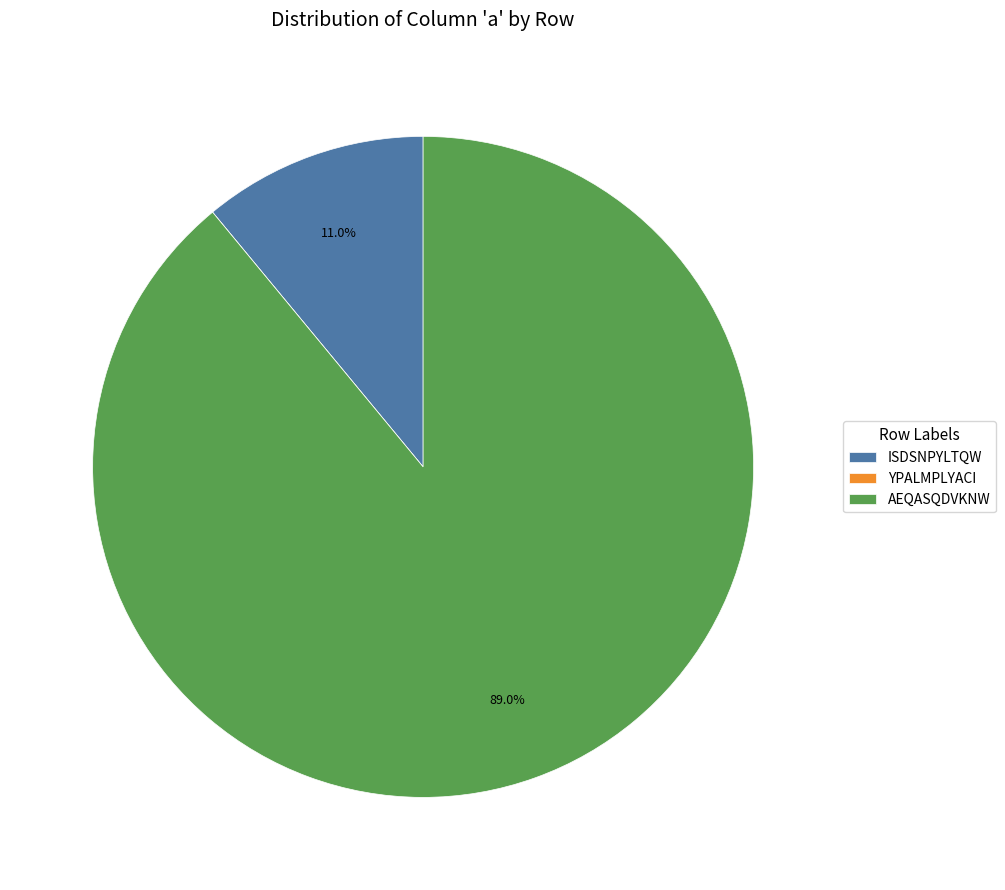

Is the sum of ISDSNPYLTQW and AEQASQDVKNW greater than half?

Yes